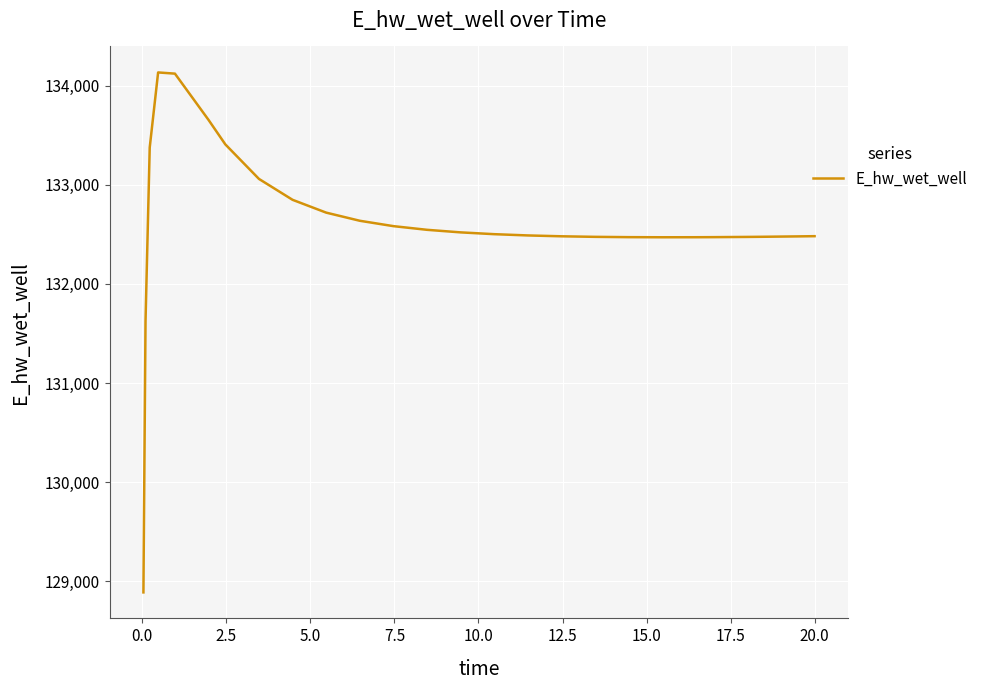

Count the number of values greater than 132502.

13